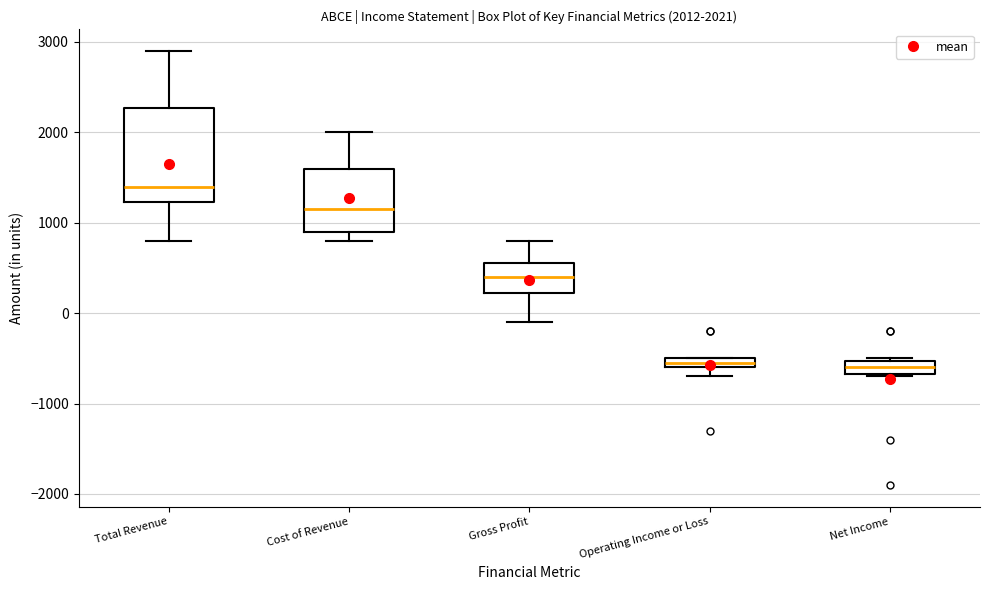

Which box is the tallest, from its lower edge to its upper edge?

Total Revenue